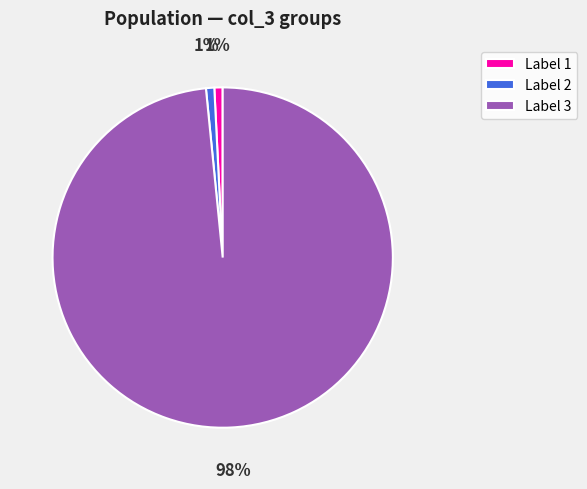

To the nearest percent, what is the average slice percentage?

33%